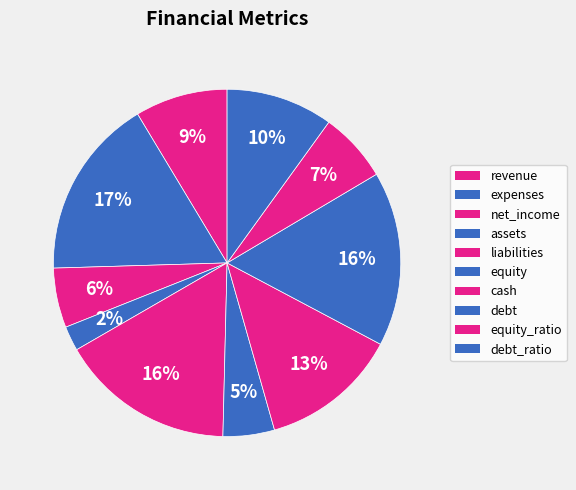

To the nearest percent, what is the average slice percentage?

10%